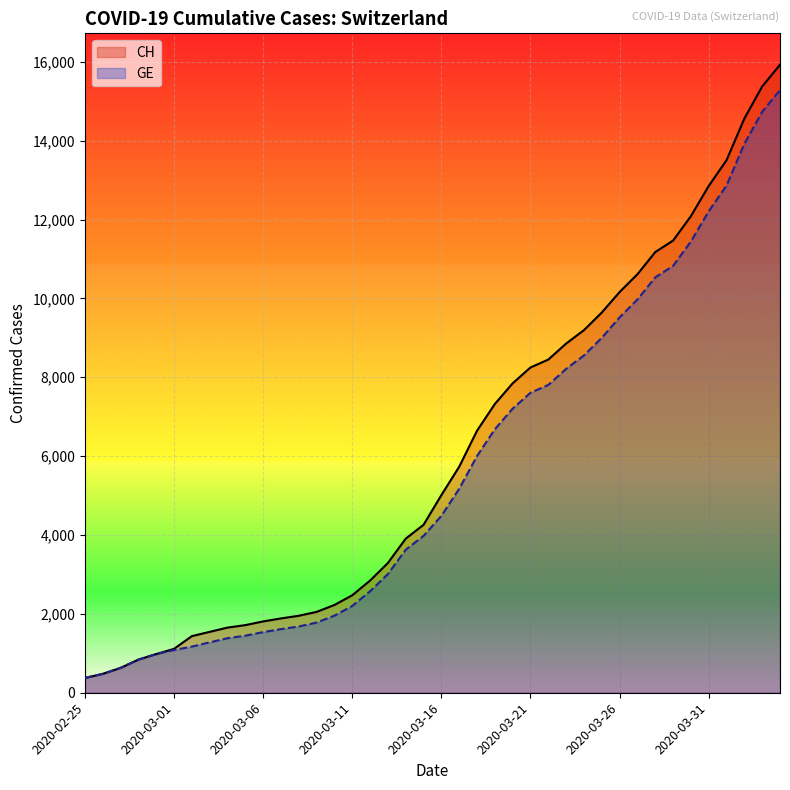

Which series has the largest range (max minus min)?

CH